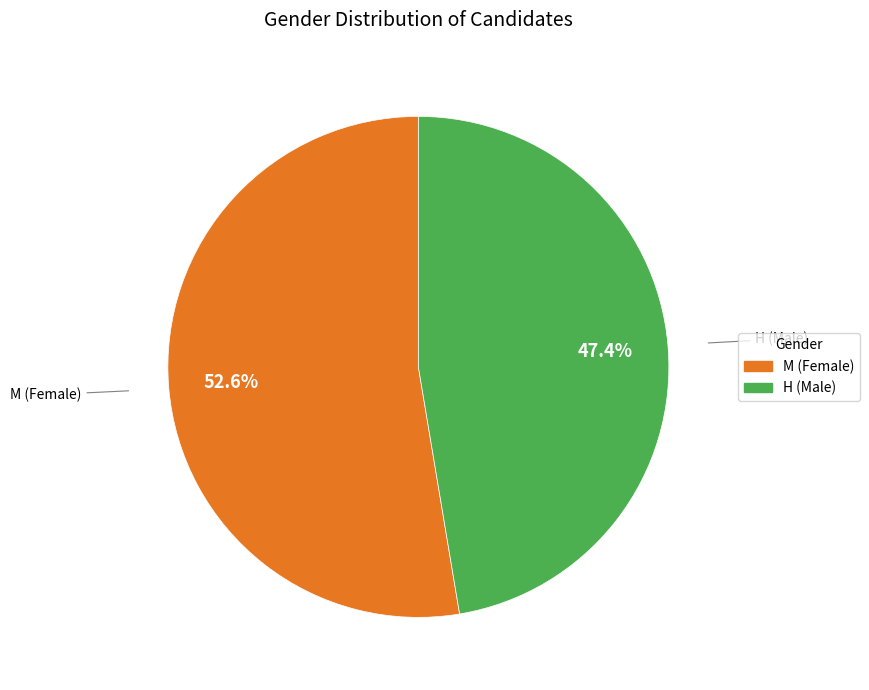

Rank the categories by value from lowest to highest.

H, M